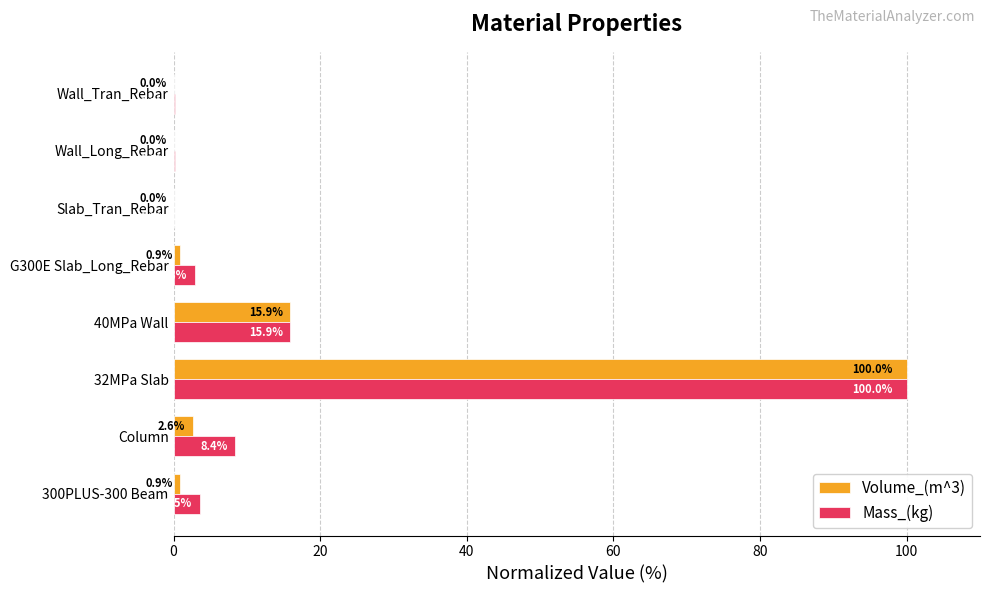

What is the highest value of the Mass_(kg) series?

100.0